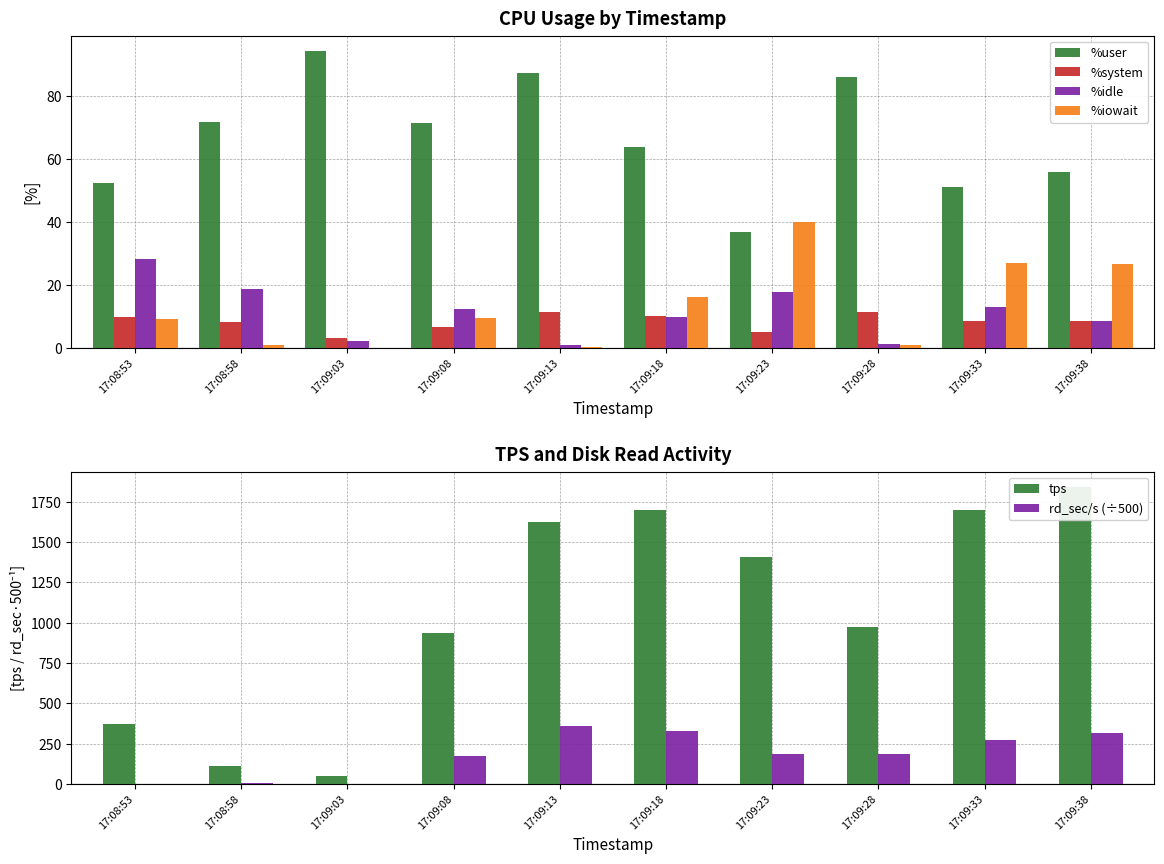

At 17:08:58, list the series in order from smallest to largest.

%iowait, rd_sec/s (÷500), %system, %idle, %user, tps